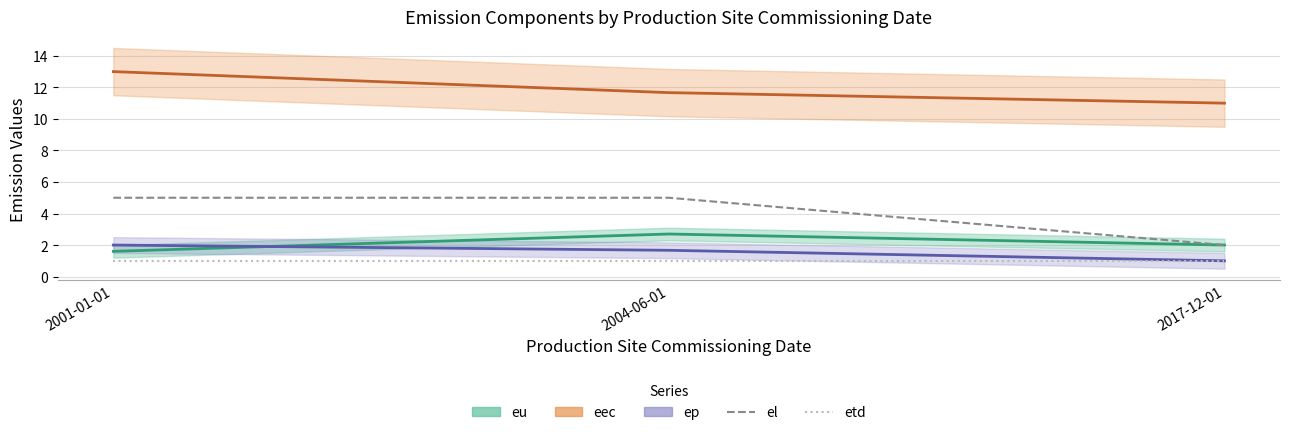

What is the sum of the etd values at 2004-06-01 and 2001-01-01?

2.0